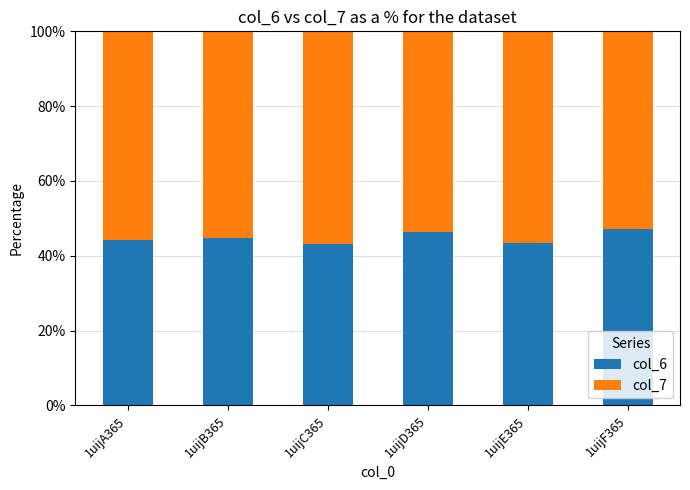

What is the difference between the col_6 values at 1uijD365 and 1uijA365?

2.1